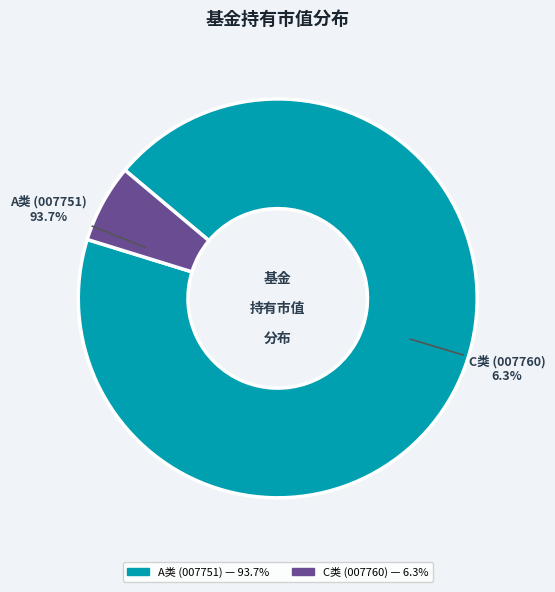

Count the number of slices in the pie.

2